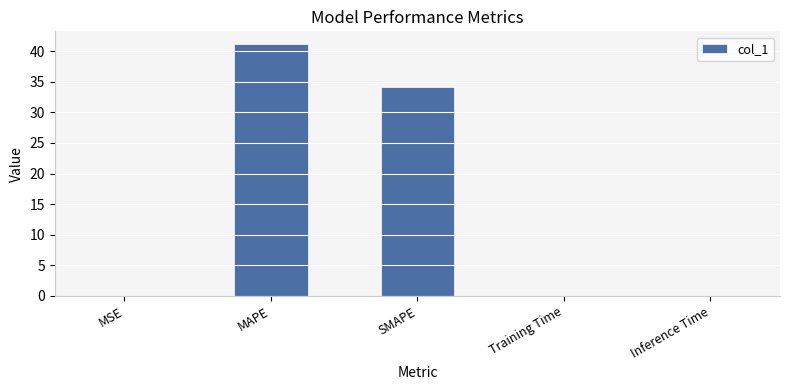

What is the sum of all values?

75.4